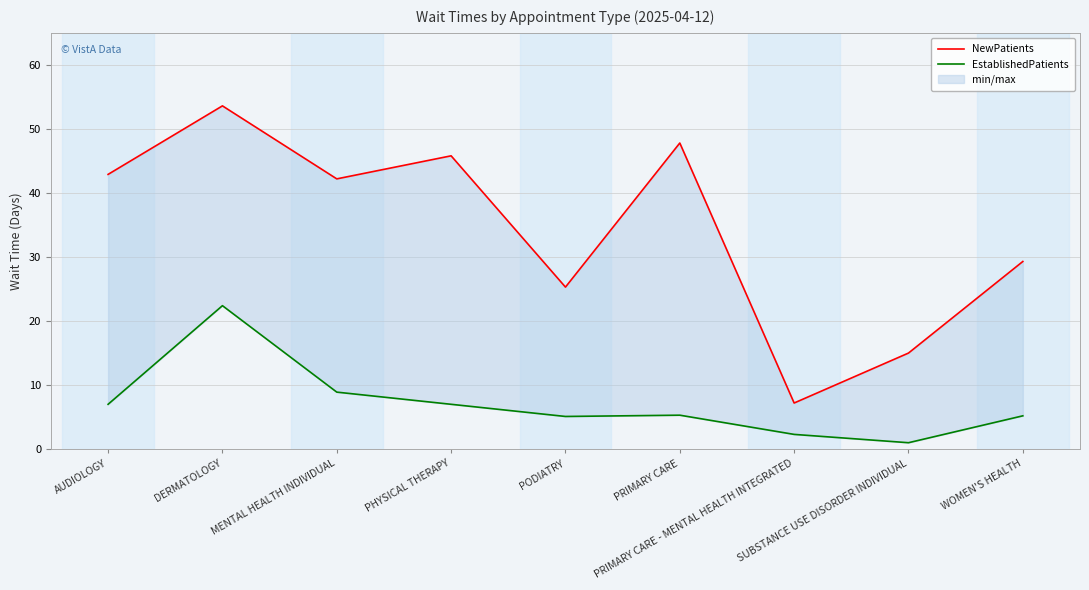

Read the EstablishedPatients value at WOMEN'S HEALTH.

5.2